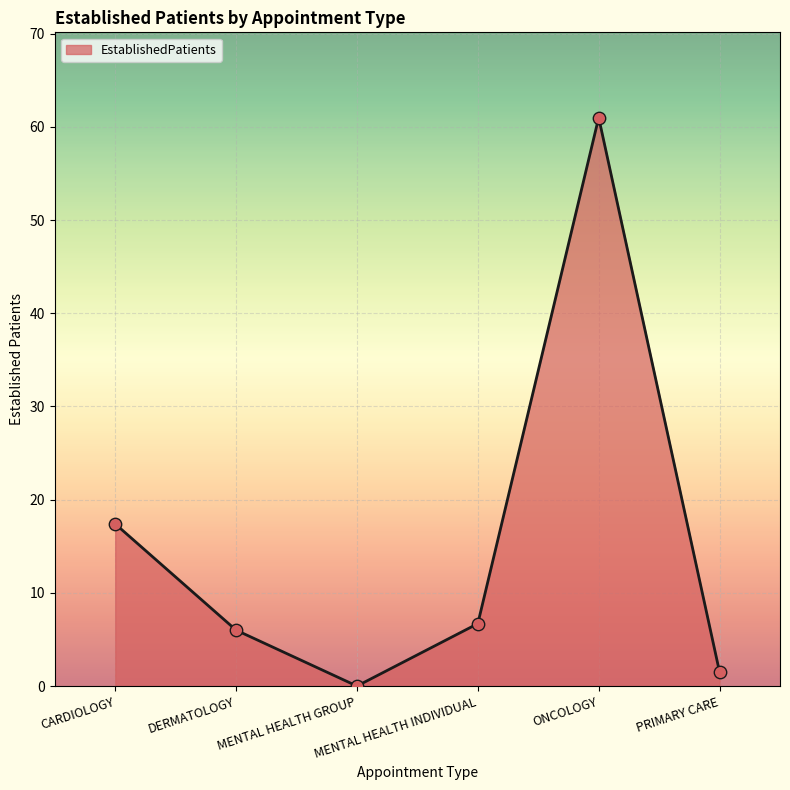

What is the ratio of the value at DERMATOLOGY to the value at CARDIOLOGY?

0.3